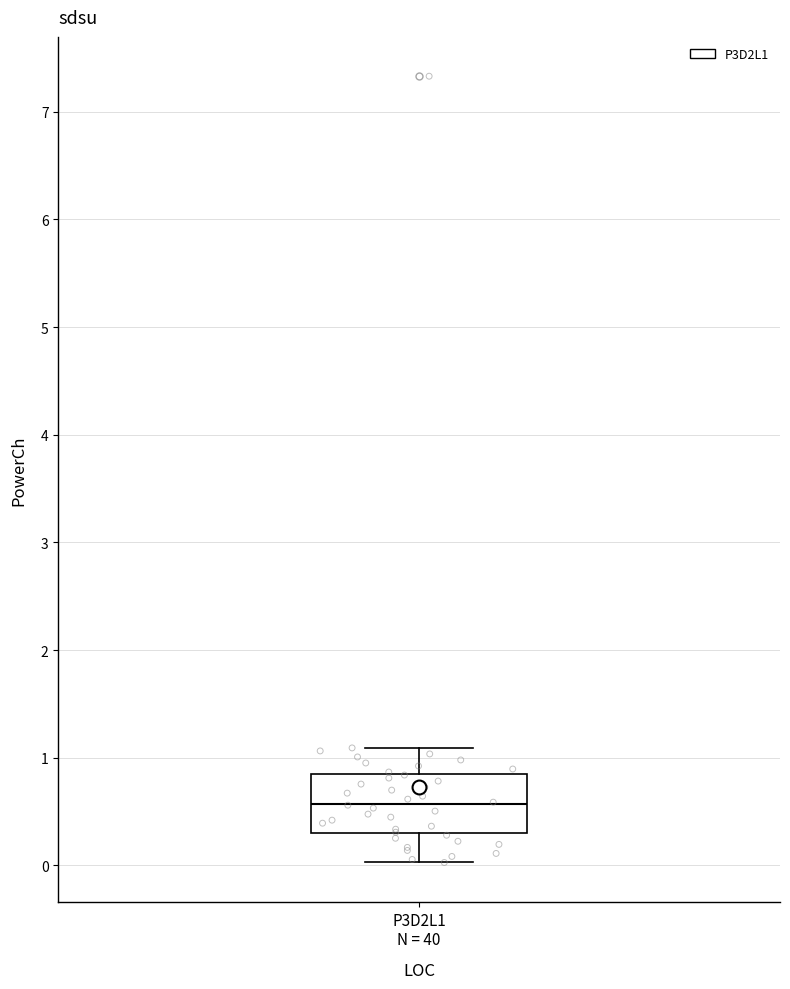

Read this box plot against the y-axis: the position of the median line, the range covered by the box, and the ends of both whiskers. The values are not printed on the chart, so give them approximately, as read against the axis.

median 0.6, box 0.3 to 0.8, whiskers 0.0 to 1.1